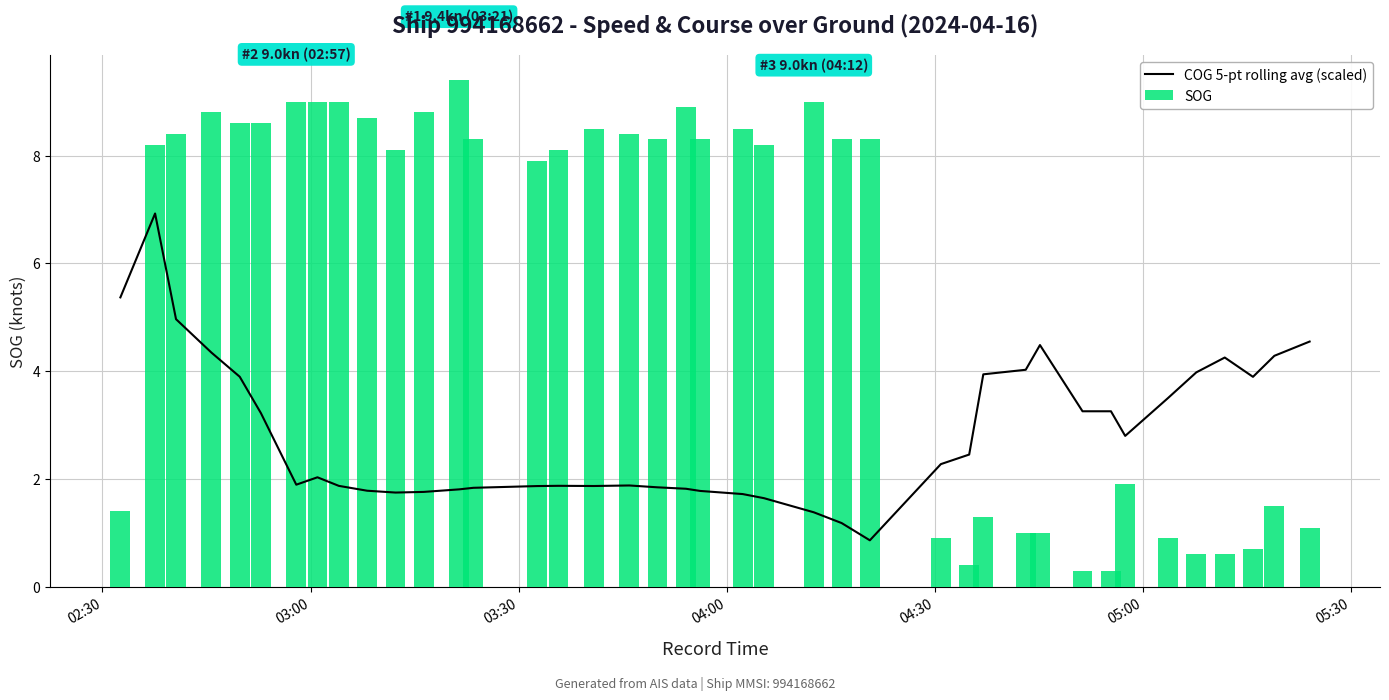

What is the minimum value for SOG?

0.3